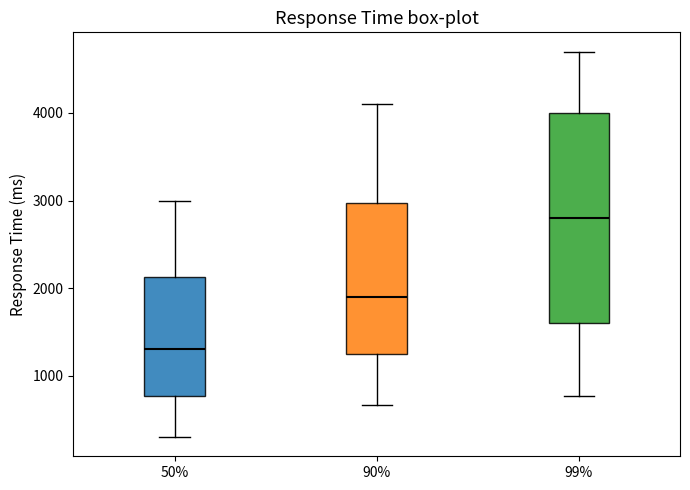

Reading left to right, transcribe this box plot: for each box, give where its median line is, the range the box spans, and where its two whiskers end, as read against the y-axis. The values are not printed on the chart, so give them approximately, as read against the axis.

50%: median 1300, box 800 to 2100, whiskers 300 to 3000
90%: median 1900, box 1300 to 3000, whiskers 700 to 4100
99%: median 2800, box 1600 to 4000, whiskers 800 to 4700